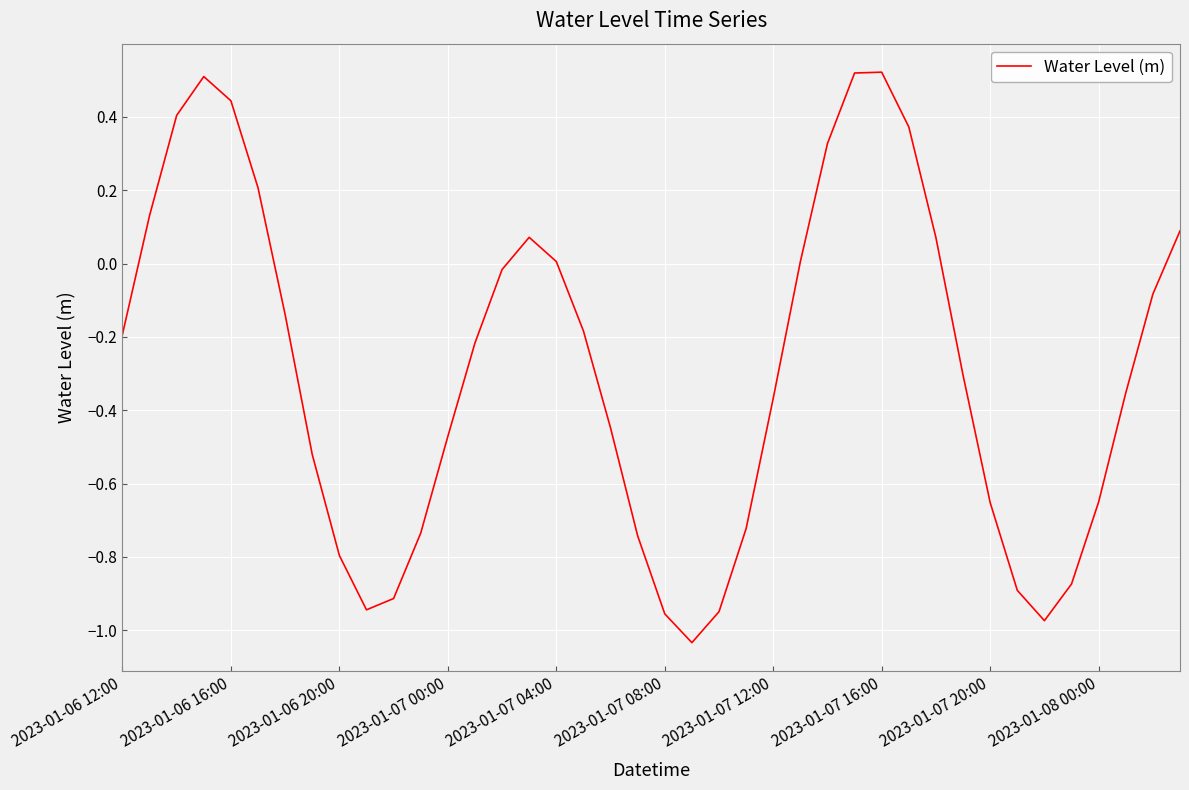

Is this an area chart (filled region under the line)?

No